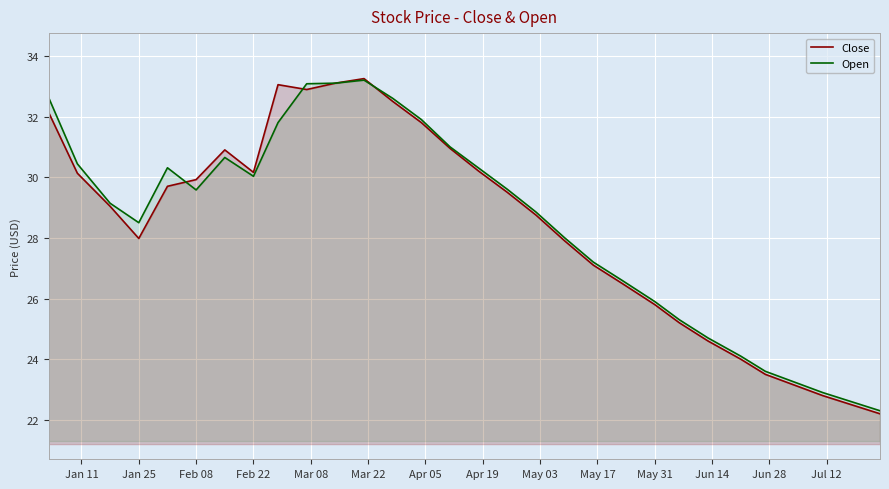

Which series has the widest spread of values?

Close